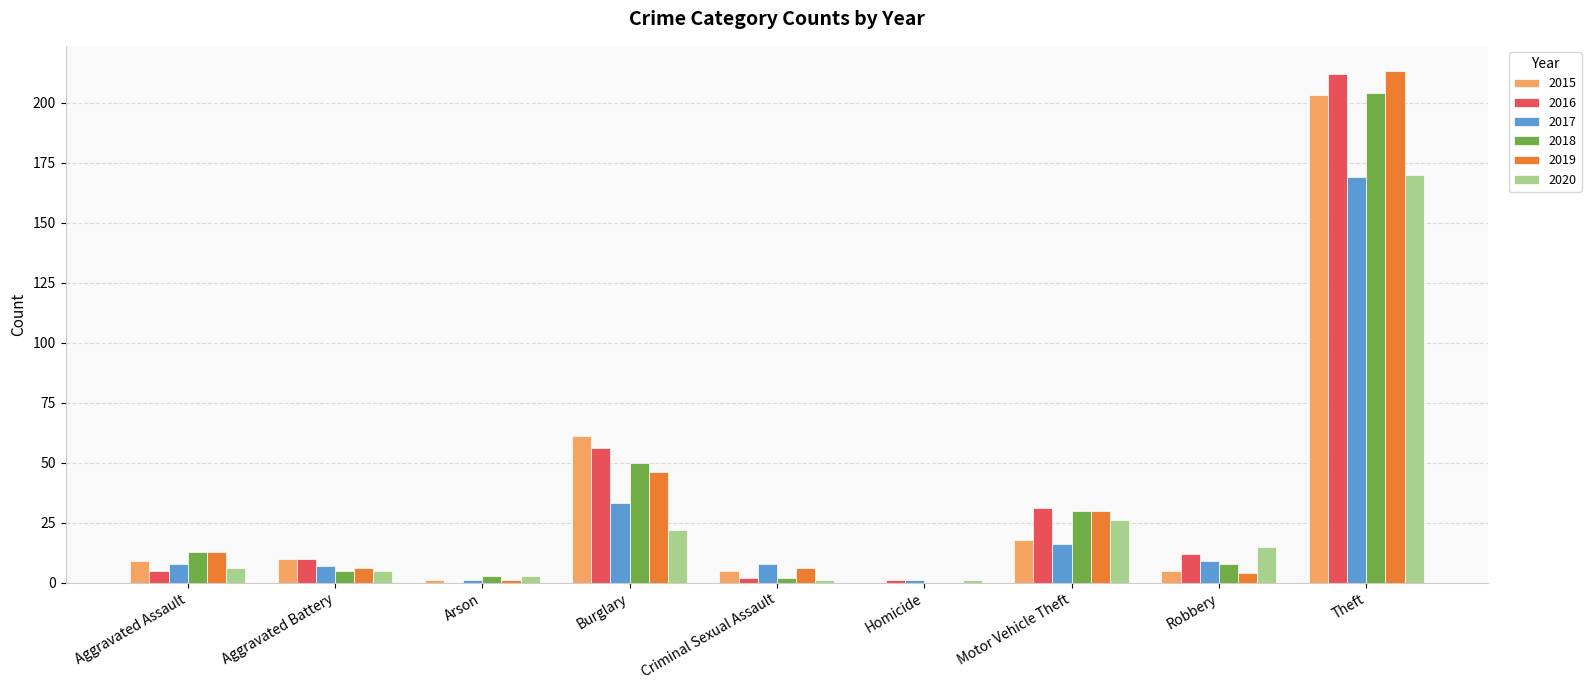

What is the sum of the 2017 values at Burglary and Motor Vehicle Theft?

49